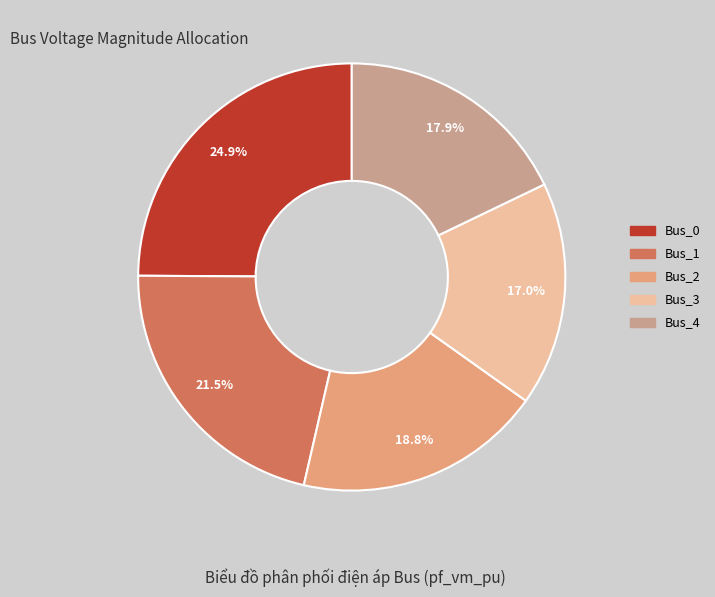

Does any single category account for the majority?

No